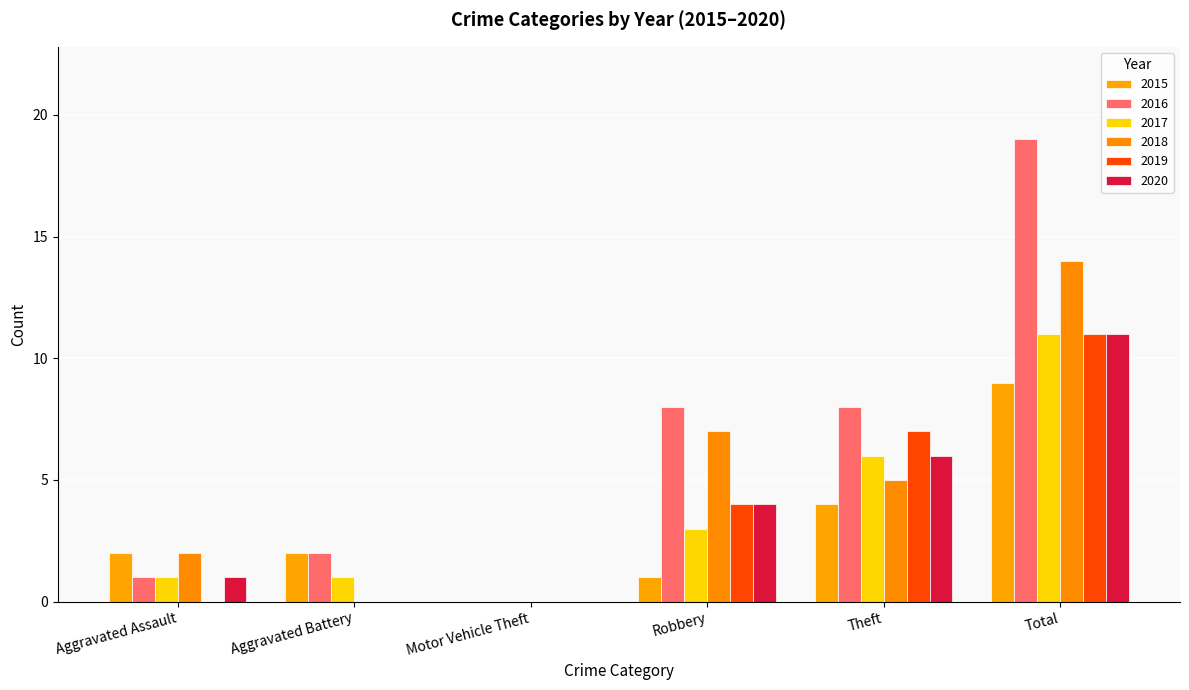

Rank the series by their maximum value, from highest to lowest.

2016, 2018, 2017, 2019, 2020, 2015